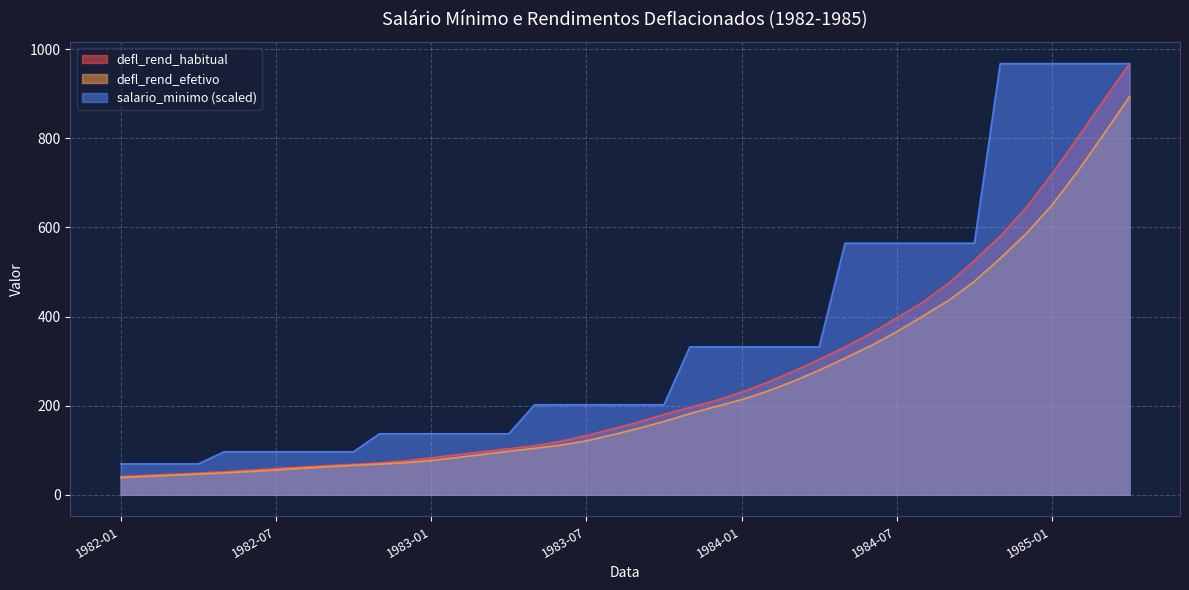

True or false: defl_rend_habitual has more than 2 interior local peaks.

False